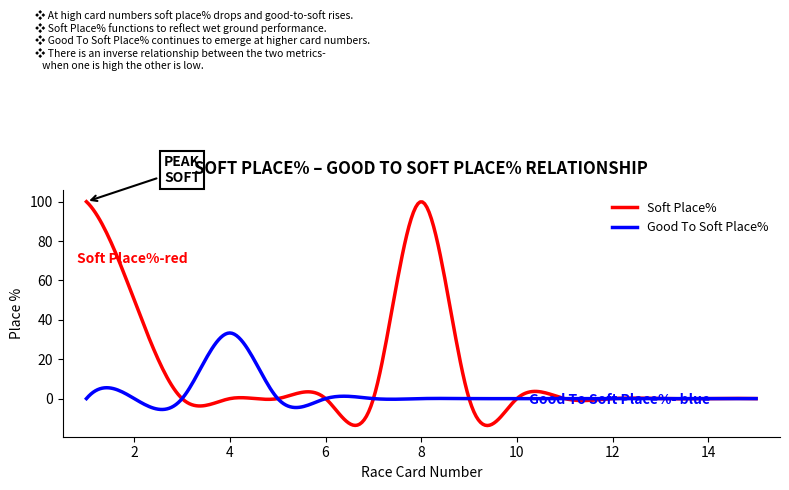

True or false: Good To Soft Place% and Soft Place% cross at least once.

True